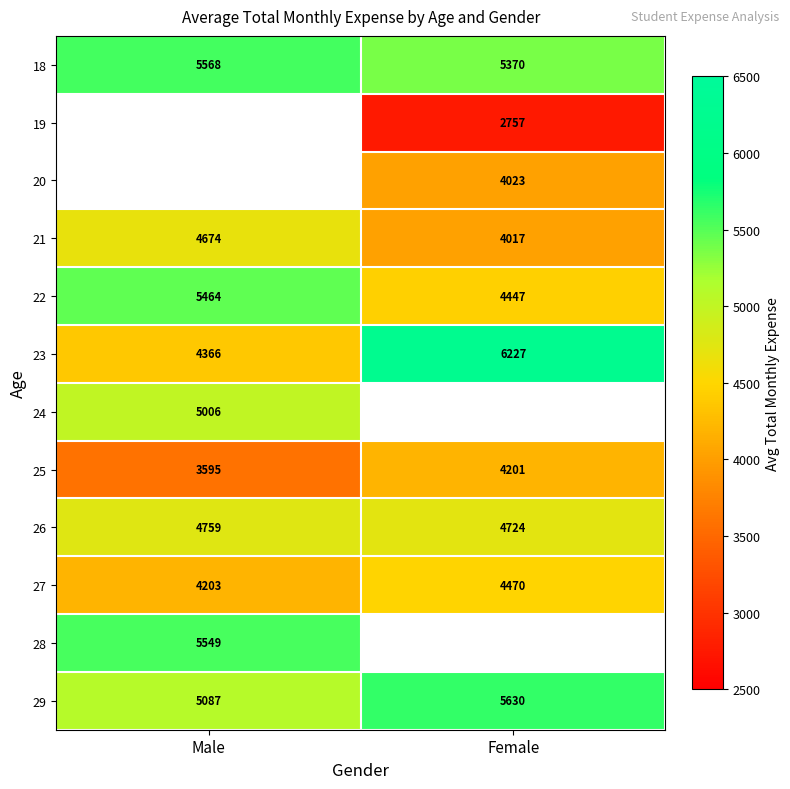

Where is 29 nearest to the value 5358?

Male